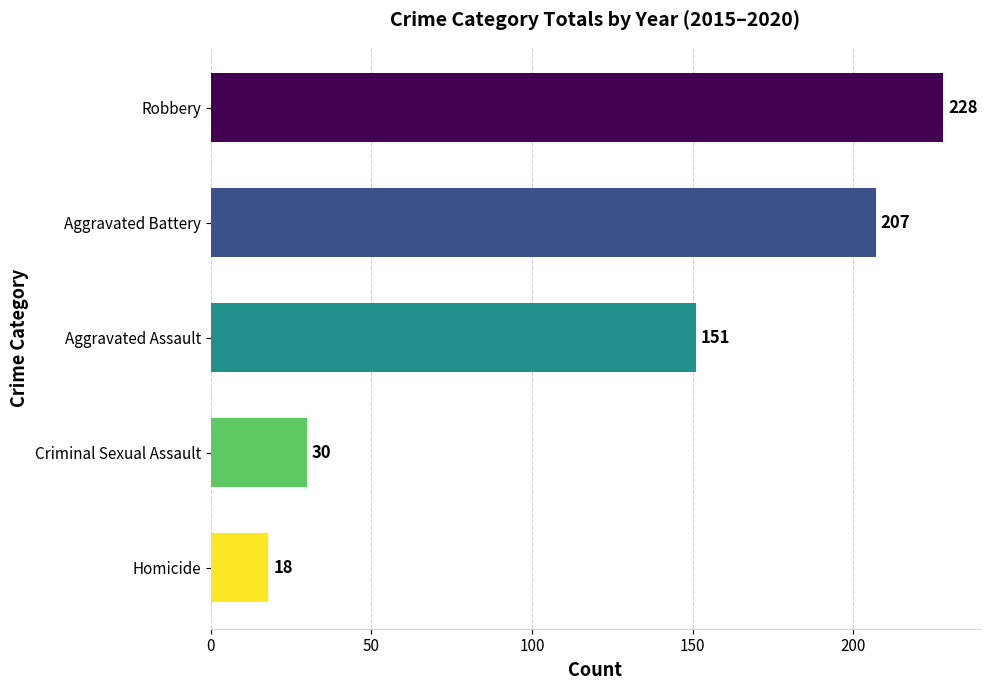

How many series are shown in this chart?

1